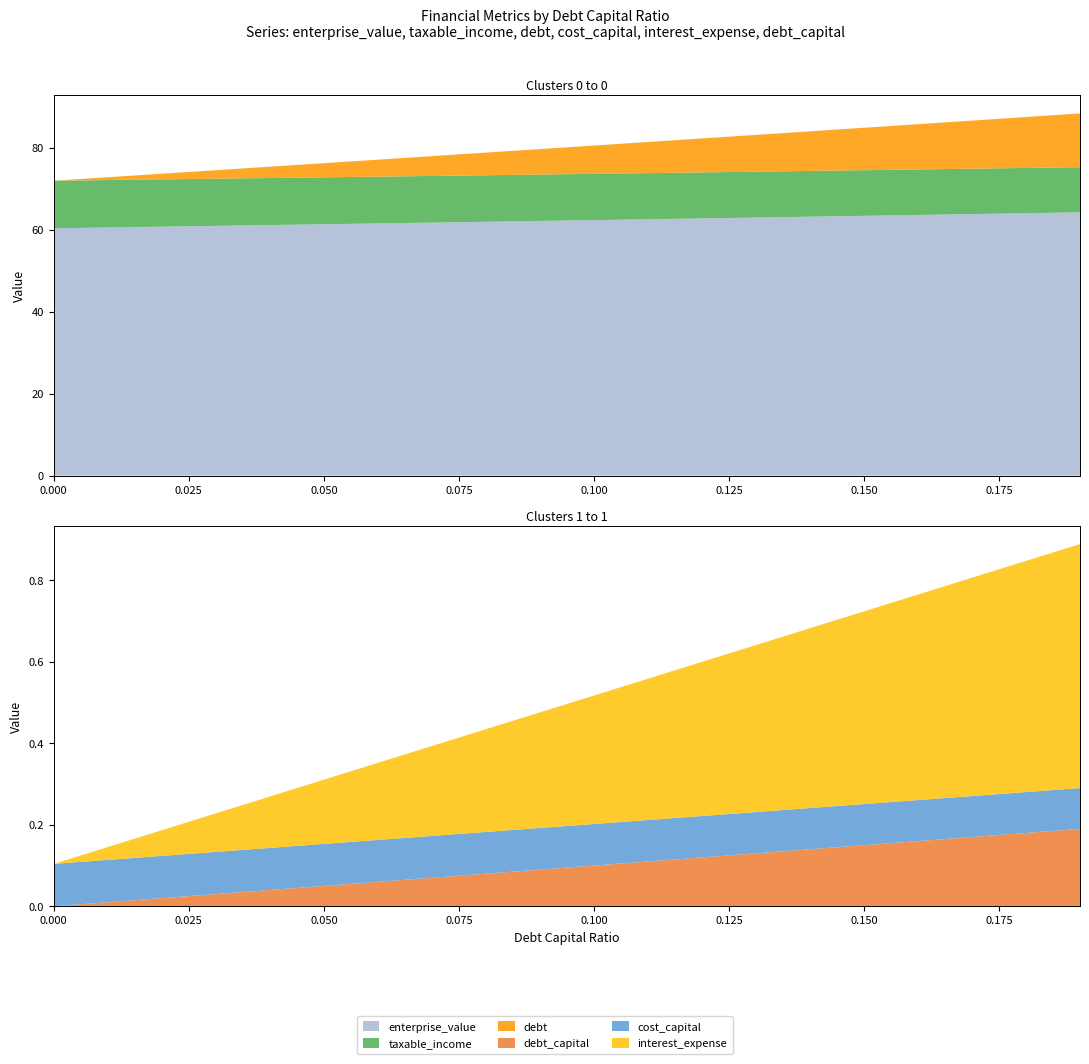

Reading left to right, transcribe all the data shown in this chart.

debt_capital: 0.0=0.0	0.01=0.0	0.02=0.0	0.03=0.0	0.04=0.0	0.05=0.1	0.06=0.1	0.07=0.1	0.08=0.1	0.09=0.1	0.1=0.1	0.11=0.1	0.12=0.1	0.13=0.1	0.14=0.1	0.15=0.1	0.16=0.2	0.17=0.2	0.18=0.2	0.19=0.2
cost_capital: 0.0=0.1	0.01=0.1	0.02=0.1	0.03=0.1	0.04=0.1	0.05=0.1	0.06=0.1	0.07=0.1	0.08=0.1	0.09=0.1	0.1=0.1	0.11=0.1	0.12=0.1	0.13=0.1	0.14=0.1	0.15=0.1	0.16=0.1	0.17=0.1	0.18=0.1	0.19=0.1
enterprise_value: 0.0=60.3	0.01=60.5	0.02=60.7	0.03=60.9	0.04=61.1	0.05=61.3	0.06=61.5	0.07=61.7	0.08=61.9	0.09=62.1	0.1=62.3	0.11=62.5	0.12=62.7	0.13=62.9	0.14=63.2	0.15=63.4	0.16=63.6	0.17=63.8	0.18=64.0	0.19=64.2
debt: 0.0=0.0	0.01=0.7	0.02=1.4	0.03=2.1	0.04=2.8	0.05=3.5	0.06=4.1	0.07=4.8	0.08=5.5	0.09=6.2	0.1=6.9	0.11=7.6	0.12=8.3	0.13=9.0	0.14=9.7	0.15=10.3	0.16=11.0	0.17=11.7	0.18=12.4	0.19=13.1
interest_expense: 0.0=0.0	0.01=0.0	0.02=0.1	0.03=0.1	0.04=0.1	0.05=0.2	0.06=0.2	0.07=0.2	0.08=0.3	0.09=0.3	0.1=0.3	0.11=0.3	0.12=0.4	0.13=0.4	0.14=0.4	0.15=0.5	0.16=0.5	0.17=0.5	0.18=0.6	0.19=0.6
taxable_income: 0.0=11.6	0.01=11.6	0.02=11.5	0.03=11.5	0.04=11.5	0.05=11.4	0.06=11.4	0.07=11.4	0.08=11.3	0.09=11.3	0.1=11.3	0.11=11.3	0.12=11.2	0.13=11.2	0.14=11.2	0.15=11.1	0.16=11.1	0.17=11.1	0.18=11.0	0.19=11.0